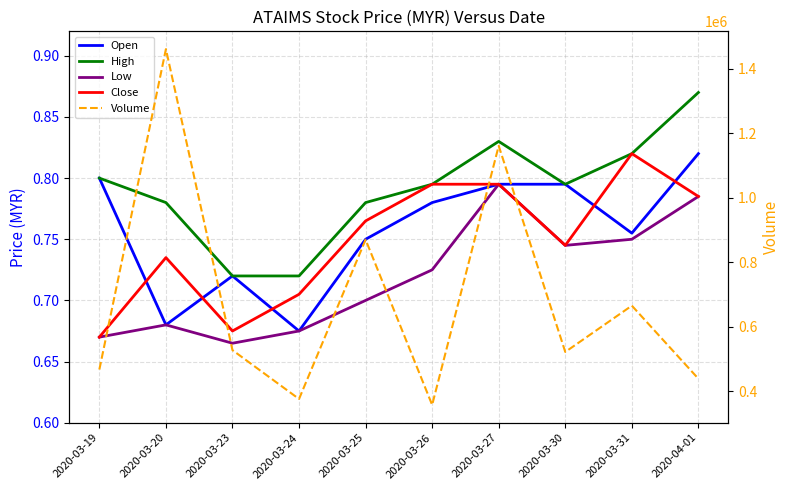

At which category does High reach its first local peak?

2020-03-27